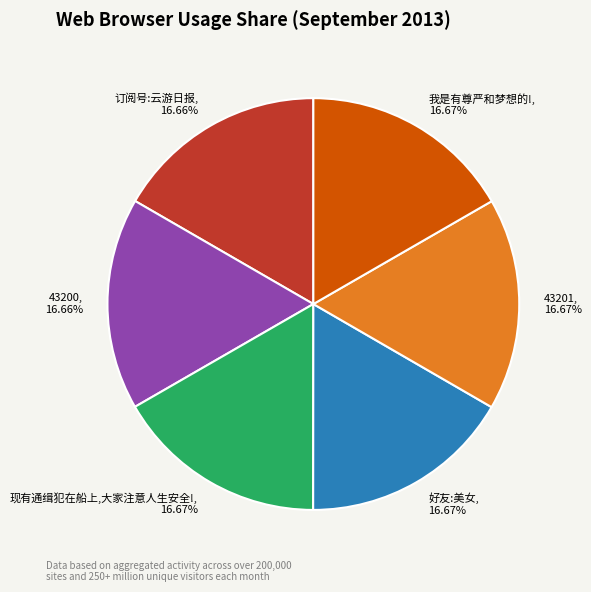

Combined, what portion of the pie is 我是有尊严和梦想的! and 43200?

33.3%